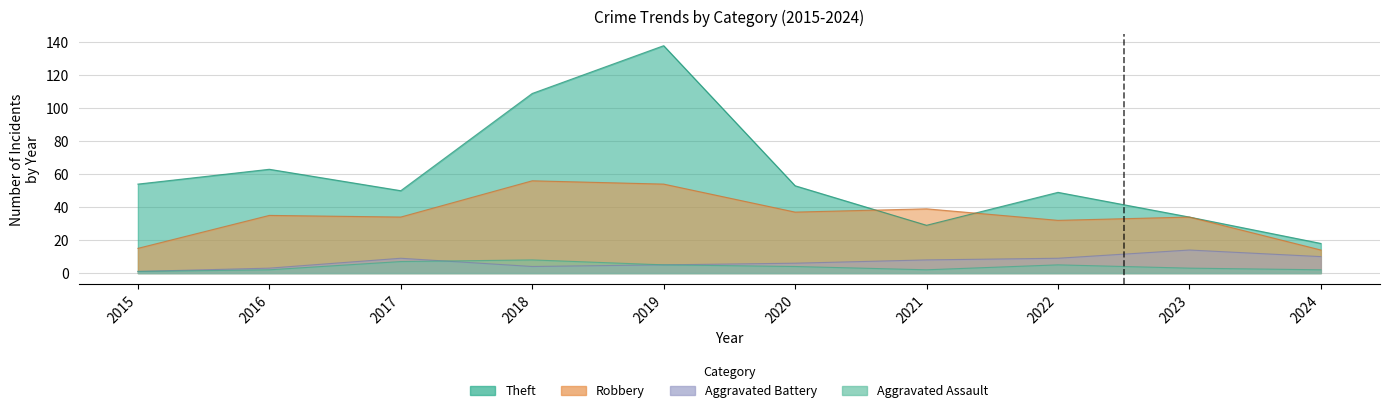

Count the number of categories in the chart.

10